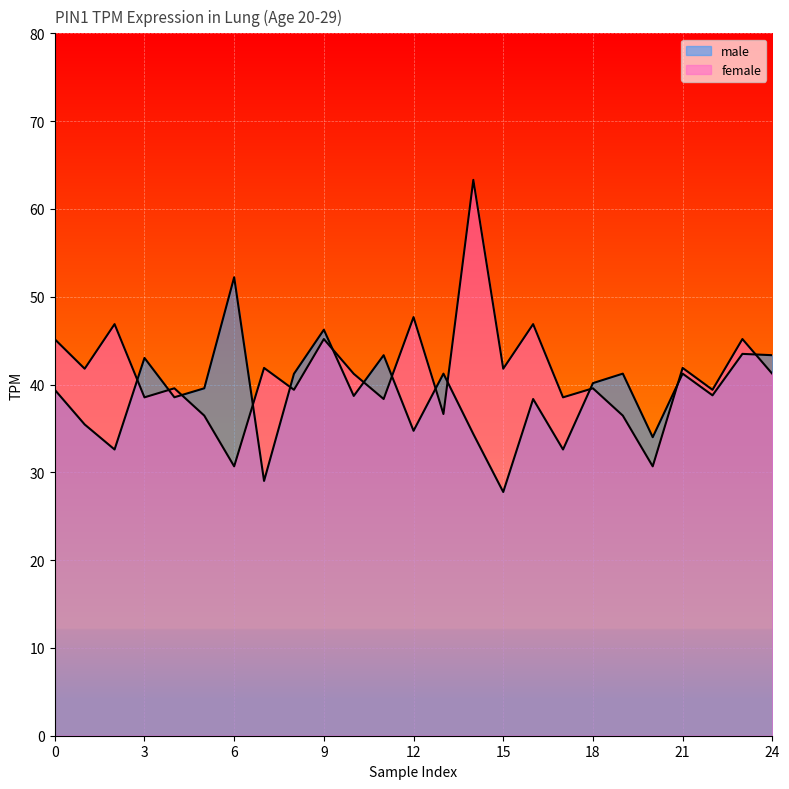

What is the value of the female point at the 14th from the left?

36.6